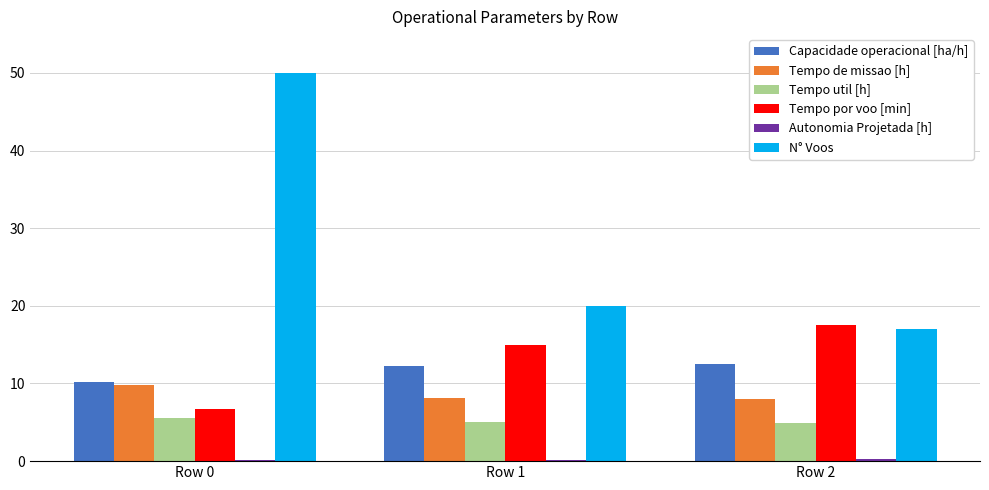

Which series has the largest total across all categories?

N° Voos